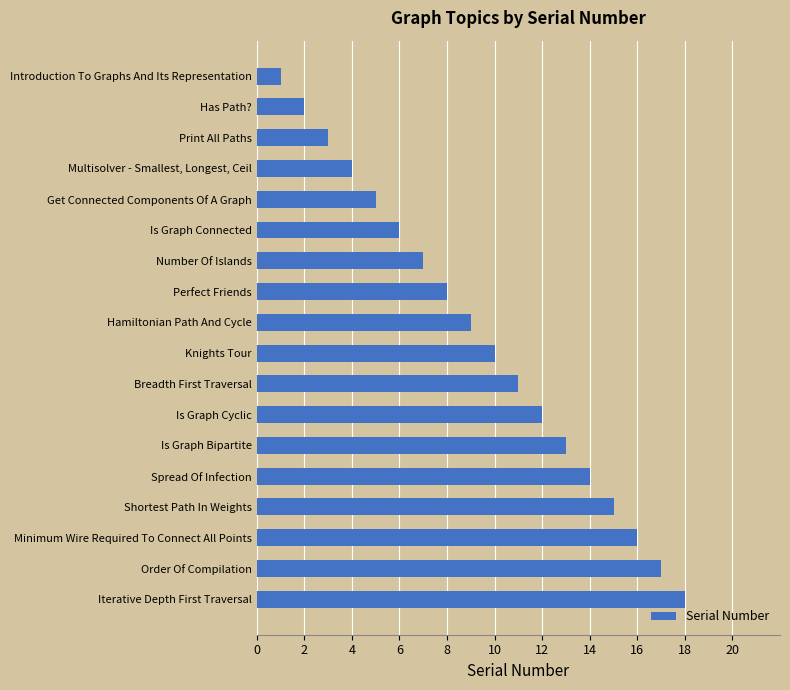

Where is the data nearest to the value 9?

Hamiltonian Path And Cycle